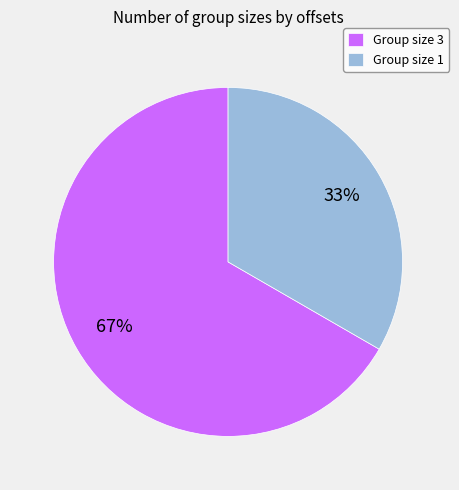

Which slice represents more than half of the pie?

Group size 3